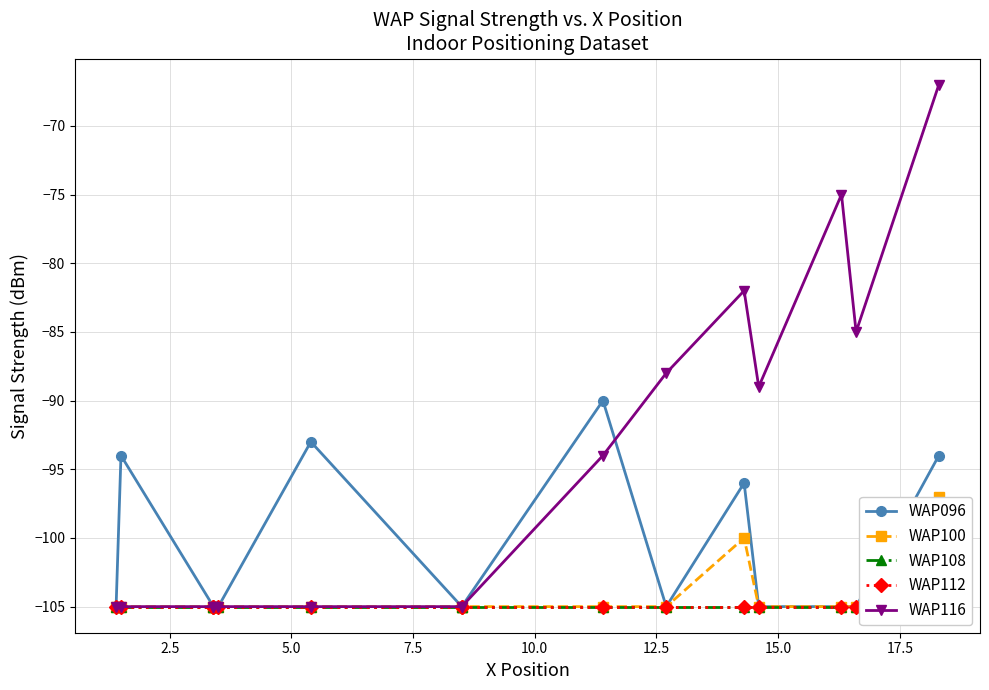

Is the value of WAP112 at 10.0 greater than the value of WAP116 at 13?

No